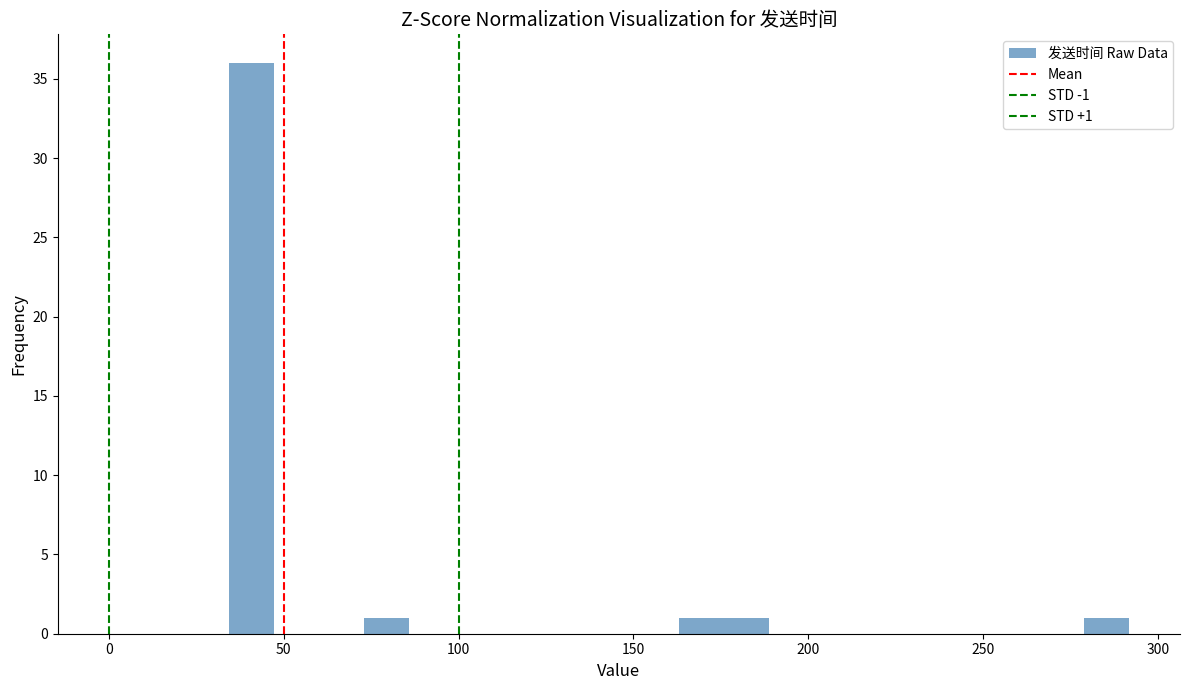

Read against the x-axis, roughly where is the centre of the tallest bar?

40